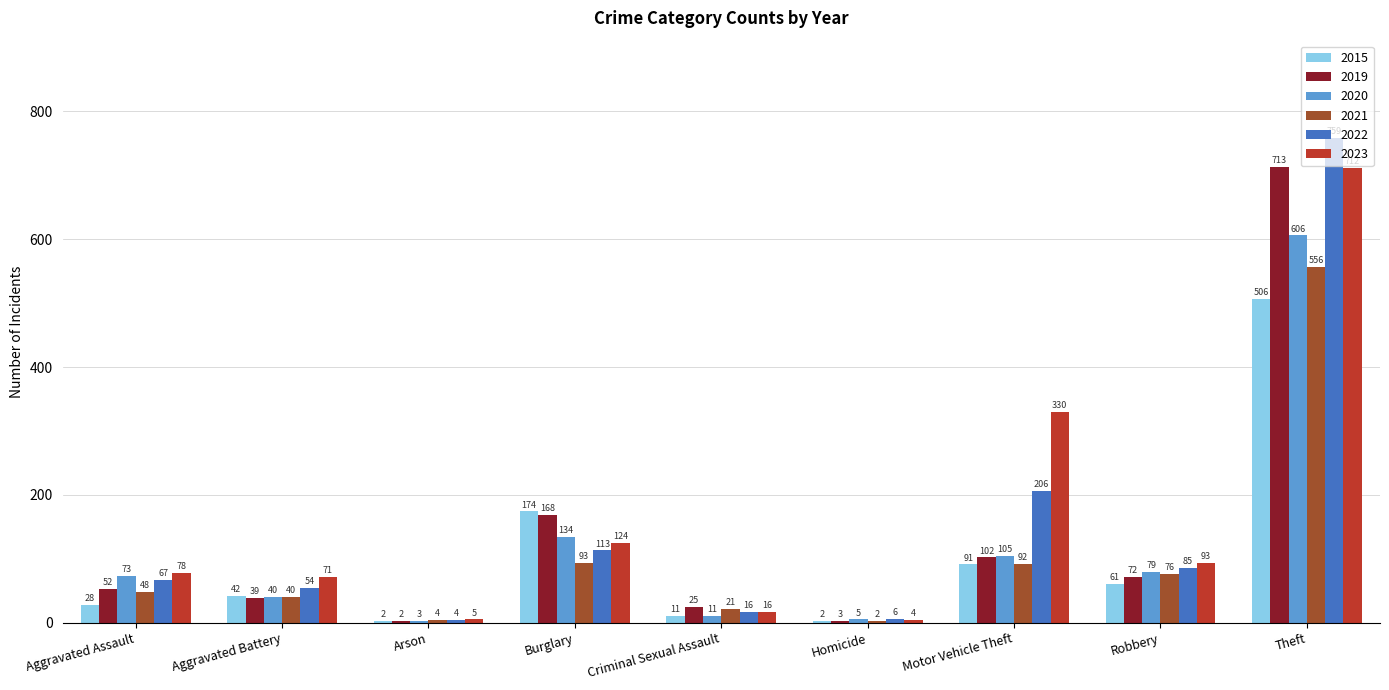

What is the approximate value of 2023 at Arson?

5